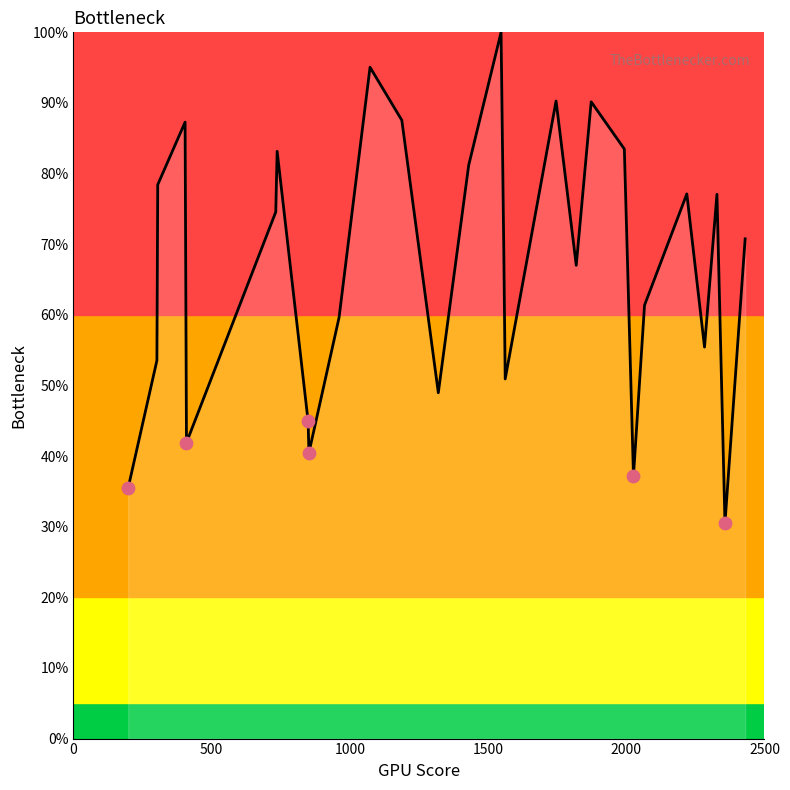

What is the maximum value shown in the chart?

100.0